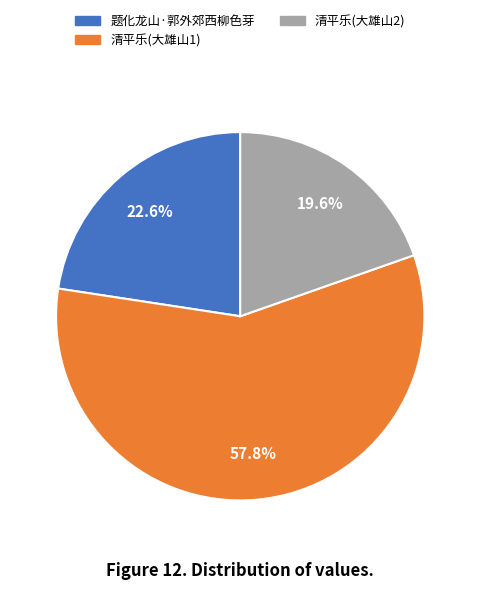

What percentage is NOT represented by 清平乐(大雄山2)?

80.4%